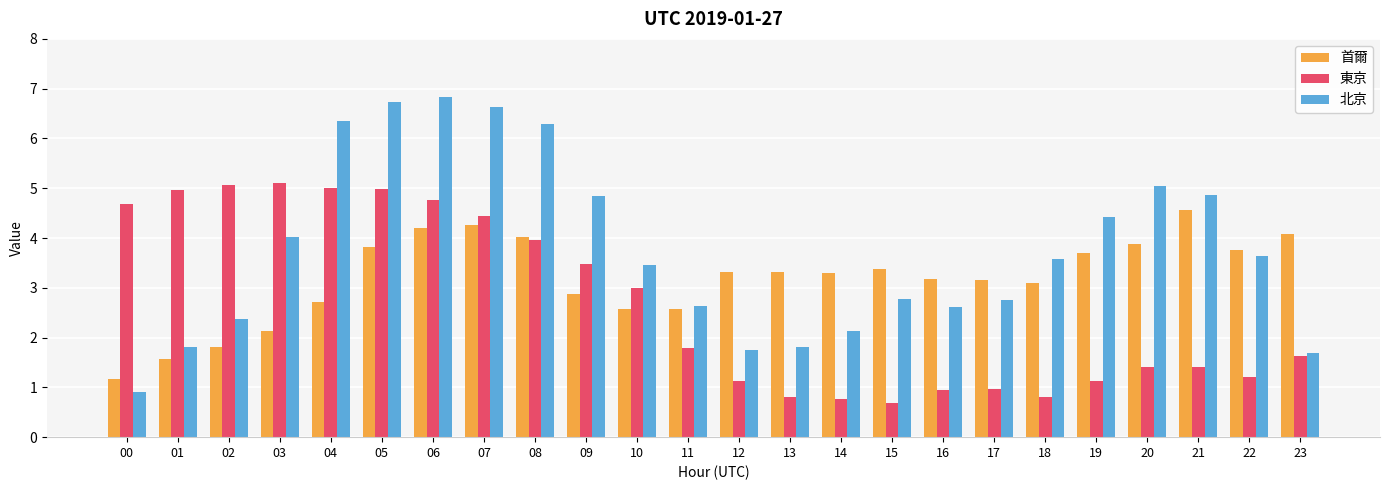

What is the total value across all series at 12?

6.2